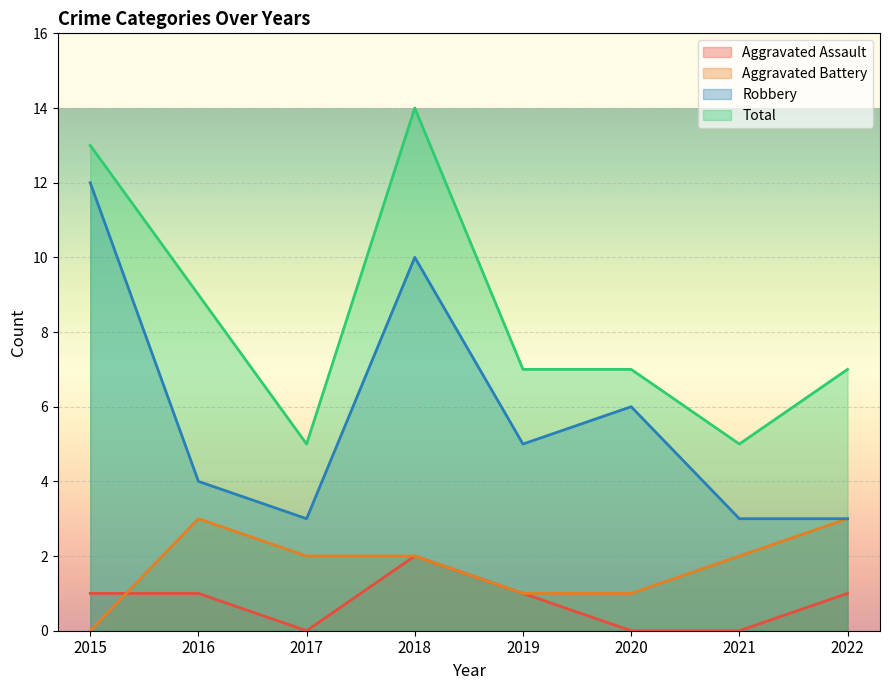

Reading left to right, extract all data points from this chart.

Aggravated Assault: 2015=1	2016=1	2017=0	2018=2	2019=1	2020=0	2021=0	2022=1
Aggravated Battery: 2015=0	2016=3	2017=2	2018=2	2019=1	2020=1	2021=2	2022=3
Robbery: 2015=12	2016=4	2017=3	2018=10	2019=5	2020=6	2021=3	2022=3
Total: 2015=13	2016=9	2017=5	2018=14	2019=7	2020=7	2021=5	2022=7